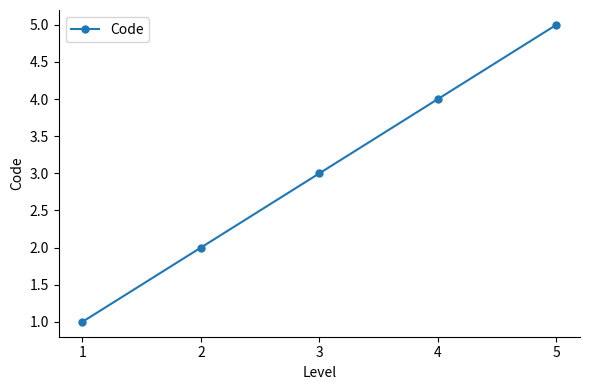

Which category has the lowest value across all series?

1